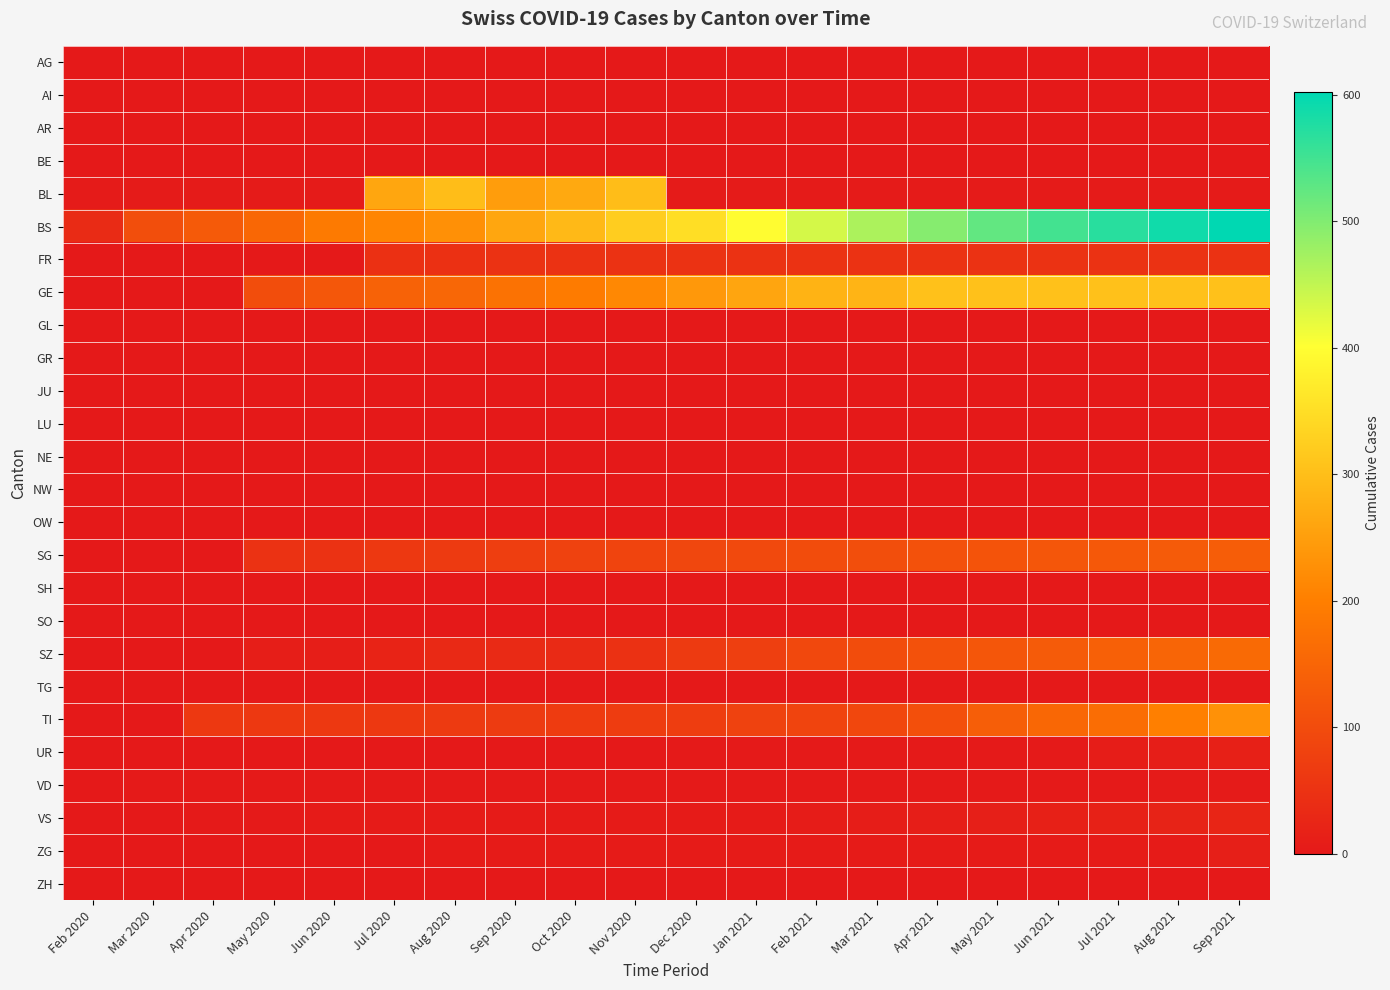

Reading right to left, extract all data points from this chart.

AG: Sep 2021=0	Aug 2021=0	Jul 2021=0	Jun 2021=0	May 2021=0	Apr 2021=0	Mar 2021=0	Feb 2021=0	Jan 2021=0	Dec 2020=0	Nov 2020=0	Oct 2020=0	Sep 2020=0	Aug 2020=0	Jul 2020=0	Jun 2020=0	May 2020=0	Apr 2020=0	Mar 2020=0	Feb 2020=0
AI: Sep 2021=0	Aug 2021=0	Jul 2021=0	Jun 2021=0	May 2021=0	Apr 2021=0	Mar 2021=0	Feb 2021=0	Jan 2021=0	Dec 2020=0	Nov 2020=0	Oct 2020=0	Sep 2020=0	Aug 2020=0	Jul 2020=0	Jun 2020=0	May 2020=0	Apr 2020=0	Mar 2020=0	Feb 2020=0
AR: Sep 2021=0	Aug 2021=0	Jul 2021=0	Jun 2021=0	May 2021=0	Apr 2021=0	Mar 2021=0	Feb 2021=0	Jan 2021=0	Dec 2020=0	Nov 2020=0	Oct 2020=0	Sep 2020=0	Aug 2020=0	Jul 2020=0	Jun 2020=0	May 2020=0	Apr 2020=0	Mar 2020=0	Feb 2020=0
BE: Sep 2021=0	Aug 2021=0	Jul 2021=0	Jun 2021=0	May 2021=0	Apr 2021=0	Mar 2021=0	Feb 2021=0	Jan 2021=0	Dec 2020=0	Nov 2020=0	Oct 2020=0	Sep 2020=0	Aug 2020=0	Jul 2020=0	Jun 2020=0	May 2020=0	Apr 2020=0	Mar 2020=0	Feb 2020=0
BL: Sep 2021=4	Aug 2021=4	Jul 2021=4	Jun 2021=4	May 2021=4	Apr 2021=4	Mar 2021=4	Feb 2021=4	Jan 2021=4	Dec 2020=4	Nov 2020=298	Oct 2020=266	Sep 2020=249	Aug 2020=298	Jul 2020=262	Jun 2020=4	May 2020=4	Apr 2020=4	Mar 2020=4	Feb 2020=4
BS: Sep 2021=602	Aug 2021=588	Jul 2021=570	Jun 2021=548	May 2021=524	Apr 2021=496	Mar 2021=466	Feb 2021=434	Jan 2021=397	Dec 2020=350	Nov 2020=323	Oct 2020=292	Sep 2020=263	Aug 2020=228	Jul 2020=211	Jun 2020=191	May 2020=155	Apr 2020=128	Mar 2020=105	Feb 2020=36
FR: Sep 2021=49	Aug 2021=49	Jul 2021=49	Jun 2021=49	May 2021=49	Apr 2021=49	Mar 2021=49	Feb 2021=49	Jan 2021=49	Dec 2020=49	Nov 2020=49	Oct 2020=49	Sep 2020=49	Aug 2020=46	Jul 2020=46	Jun 2020=0	May 2020=0	Apr 2020=0	Mar 2020=0	Feb 2020=0
GE: Sep 2021=305	Aug 2021=305	Jul 2021=305	Jun 2021=305	May 2021=305	Apr 2021=305	Mar 2021=284	Feb 2021=283	Jan 2021=260	Dec 2020=241	Nov 2020=216	Oct 2020=193	Sep 2020=175	Aug 2020=153	Jul 2020=144	Jun 2020=122	May 2020=103	Apr 2020=0	Mar 2020=0	Feb 2020=0
GL: Sep 2021=0	Aug 2021=0	Jul 2021=0	Jun 2021=0	May 2021=0	Apr 2021=0	Mar 2021=0	Feb 2021=0	Jan 2021=0	Dec 2020=0	Nov 2020=0	Oct 2020=0	Sep 2020=0	Aug 2020=0	Jul 2020=0	Jun 2020=0	May 2020=0	Apr 2020=0	Mar 2020=0	Feb 2020=0
GR: Sep 2021=0	Aug 2021=0	Jul 2021=0	Jun 2021=0	May 2021=0	Apr 2021=0	Mar 2021=0	Feb 2021=0	Jan 2021=0	Dec 2020=0	Nov 2020=0	Oct 2020=0	Sep 2020=0	Aug 2020=0	Jul 2020=0	Jun 2020=0	May 2020=0	Apr 2020=0	Mar 2020=0	Feb 2020=0
JU: Sep 2021=0	Aug 2021=0	Jul 2021=0	Jun 2021=0	May 2021=0	Apr 2021=0	Mar 2021=0	Feb 2021=0	Jan 2021=0	Dec 2020=0	Nov 2020=0	Oct 2020=0	Sep 2020=0	Aug 2020=0	Jul 2020=0	Jun 2020=0	May 2020=0	Apr 2020=0	Mar 2020=0	Feb 2020=0
LU: Sep 2021=0	Aug 2021=0	Jul 2021=0	Jun 2021=0	May 2021=0	Apr 2021=0	Mar 2021=0	Feb 2021=0	Jan 2021=0	Dec 2020=0	Nov 2020=0	Oct 2020=0	Sep 2020=0	Aug 2020=0	Jul 2020=0	Jun 2020=0	May 2020=0	Apr 2020=0	Mar 2020=0	Feb 2020=0
NE: Sep 2021=0	Aug 2021=0	Jul 2021=0	Jun 2021=0	May 2021=0	Apr 2021=0	Mar 2021=0	Feb 2021=0	Jan 2021=0	Dec 2020=0	Nov 2020=0	Oct 2020=0	Sep 2020=0	Aug 2020=0	Jul 2020=0	Jun 2020=0	May 2020=0	Apr 2020=0	Mar 2020=0	Feb 2020=0
NW: Sep 2021=0	Aug 2021=0	Jul 2021=0	Jun 2021=0	May 2021=0	Apr 2021=0	Mar 2021=0	Feb 2021=0	Jan 2021=0	Dec 2020=0	Nov 2020=0	Oct 2020=0	Sep 2020=0	Aug 2020=0	Jul 2020=0	Jun 2020=0	May 2020=0	Apr 2020=0	Mar 2020=0	Feb 2020=0
OW: Sep 2021=0	Aug 2021=0	Jul 2021=0	Jun 2021=0	May 2021=0	Apr 2021=0	Mar 2021=0	Feb 2021=0	Jan 2021=0	Dec 2020=0	Nov 2020=0	Oct 2020=0	Sep 2020=0	Aug 2020=0	Jul 2020=0	Jun 2020=0	May 2020=0	Apr 2020=0	Mar 2020=0	Feb 2020=0
SG: Sep 2021=135	Aug 2021=130	Jul 2021=125	Jun 2021=120	May 2021=115	Apr 2021=110	Mar 2021=105	Feb 2021=100	Jan 2021=95	Dec 2020=90	Nov 2020=85	Oct 2020=80	Sep 2020=72	Aug 2020=65	Jul 2020=62	Jun 2020=50	May 2020=49	Apr 2020=0	Mar 2020=0	Feb 2020=0
SH: Sep 2021=0	Aug 2021=0	Jul 2021=0	Jun 2021=0	May 2021=0	Apr 2021=0	Mar 2021=0	Feb 2021=0	Jan 2021=0	Dec 2020=0	Nov 2020=0	Oct 2020=0	Sep 2020=0	Aug 2020=0	Jul 2020=0	Jun 2020=0	May 2020=0	Apr 2020=0	Mar 2020=0	Feb 2020=0
SO: Sep 2021=0	Aug 2021=0	Jul 2021=0	Jun 2021=0	May 2021=0	Apr 2021=0	Mar 2021=0	Feb 2021=0	Jan 2021=0	Dec 2020=0	Nov 2020=0	Oct 2020=0	Sep 2020=0	Aug 2020=0	Jul 2020=0	Jun 2020=0	May 2020=0	Apr 2020=0	Mar 2020=0	Feb 2020=0
SZ: Sep 2021=160	Aug 2021=150	Jul 2021=140	Jun 2021=130	May 2021=120	Apr 2021=110	Mar 2021=100	Feb 2021=92	Jan 2021=75	Dec 2020=65	Nov 2020=48	Oct 2020=33	Sep 2020=33	Aug 2020=32	Jul 2020=20	Jun 2020=10	May 2020=10	Apr 2020=0	Mar 2020=0	Feb 2020=0
TG: Sep 2021=0	Aug 2021=0	Jul 2021=0	Jun 2021=0	May 2021=0	Apr 2021=0	Mar 2021=0	Feb 2021=0	Jan 2021=0	Dec 2020=0	Nov 2020=0	Oct 2020=0	Sep 2020=0	Aug 2020=0	Jul 2020=0	Jun 2020=0	May 2020=0	Apr 2020=0	Mar 2020=0	Feb 2020=0
TI: Sep 2021=229	Aug 2021=202	Jul 2021=165	Jun 2021=155	May 2021=136	Apr 2021=107	Mar 2021=91	Feb 2021=85	Jan 2021=80	Dec 2020=71	Nov 2020=70	Oct 2020=68	Sep 2020=67	Aug 2020=65	Jul 2020=62	Jun 2020=62	May 2020=61	Apr 2020=61	Mar 2020=0	Feb 2020=0
UR: Sep 2021=13	Aug 2021=11	Jul 2021=9	Jun 2021=3	May 2021=3	Apr 2021=3	Mar 2021=3	Feb 2021=3	Jan 2021=3	Dec 2020=3	Nov 2020=1	Oct 2020=1	Sep 2020=1	Aug 2020=1	Jul 2020=1	Jun 2020=1	May 2020=0	Apr 2020=0	Mar 2020=0	Feb 2020=0
VD: Sep 2021=4	Aug 2021=4	Jul 2021=3	Jun 2021=2	May 2021=2	Apr 2021=2	Mar 2021=2	Feb 2021=2	Jan 2021=2	Dec 2020=2	Nov 2020=2	Oct 2020=2	Sep 2020=2	Aug 2020=2	Jul 2020=2	Jun 2020=2	May 2020=2	Apr 2020=2	Mar 2020=2	Feb 2020=0
VS: Sep 2021=24	Aug 2021=19	Jul 2021=17	Jun 2021=15	May 2021=12	Apr 2021=11	Mar 2021=8	Feb 2021=6	Jan 2021=5	Dec 2020=5	Nov 2020=5	Oct 2020=5	Sep 2020=5	Aug 2020=5	Jul 2020=5	Jun 2020=5	May 2020=3	Apr 2020=2	Mar 2020=0	Feb 2020=0
ZG: Sep 2021=12	Aug 2021=5	Jul 2021=5	Jun 2021=5	May 2021=5	Apr 2021=5	Mar 2021=5	Feb 2021=5	Jan 2021=5	Dec 2020=5	Nov 2020=5	Oct 2020=5	Sep 2020=5	Aug 2020=5	Jul 2020=1	Jun 2020=0	May 2020=0	Apr 2020=0	Mar 2020=0	Feb 2020=0
ZH: Sep 2021=0	Aug 2021=0	Jul 2021=0	Jun 2021=0	May 2021=0	Apr 2021=0	Mar 2021=0	Feb 2021=0	Jan 2021=0	Dec 2020=0	Nov 2020=0	Oct 2020=0	Sep 2020=0	Aug 2020=0	Jul 2020=0	Jun 2020=0	May 2020=0	Apr 2020=0	Mar 2020=0	Feb 2020=0